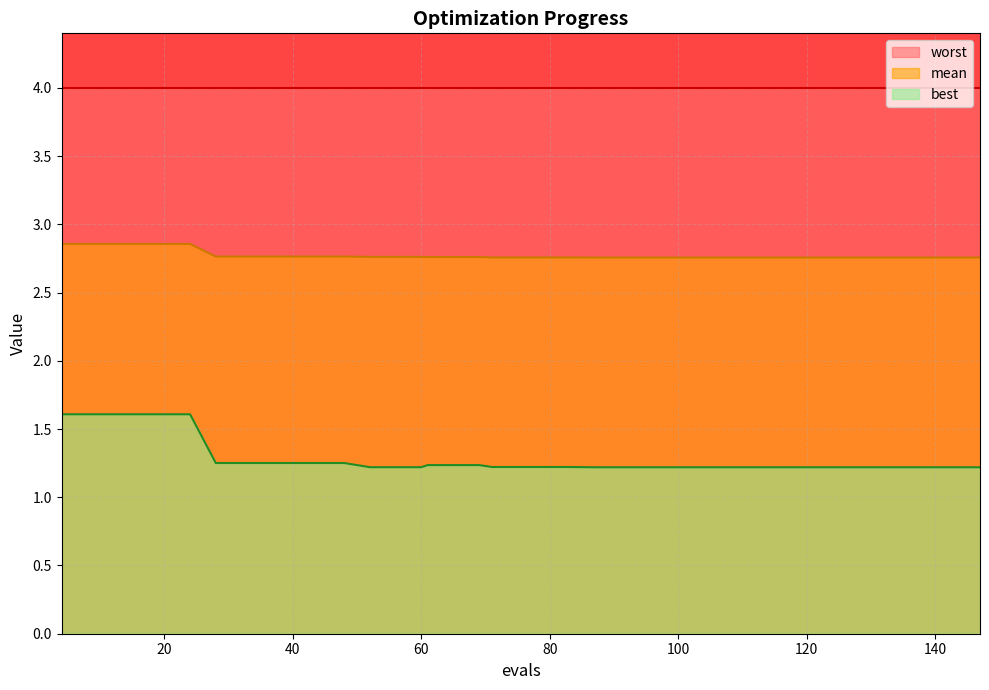

Is the value of mean at 32 greater than the value of best at 138?

Yes